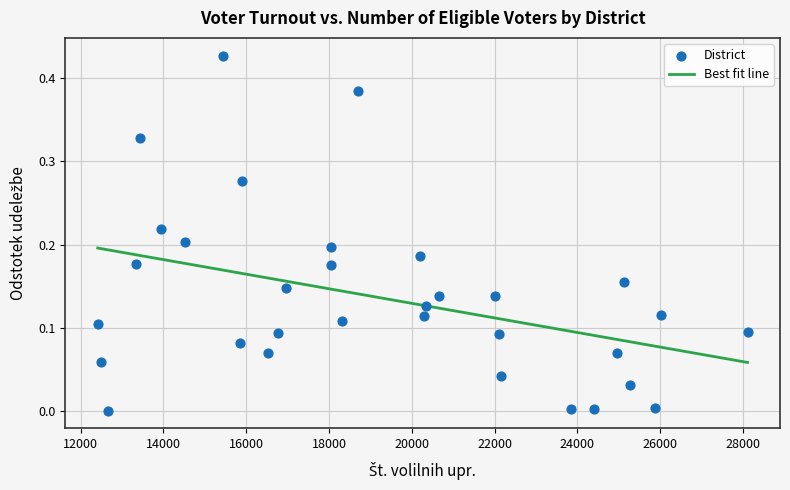

What is the range of X values (max minus min)?

15699.0